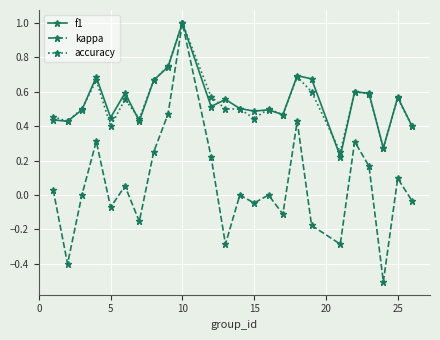

Which series has the widest spread of values?

kappa